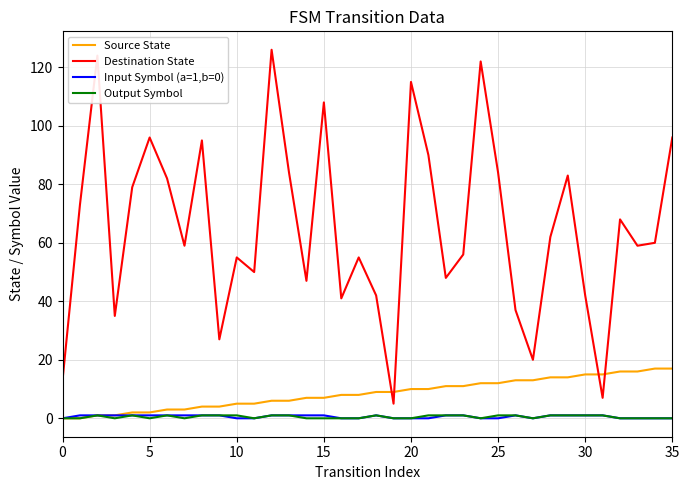

True or false: Destination State and Output Symbol intersect in this chart.

False